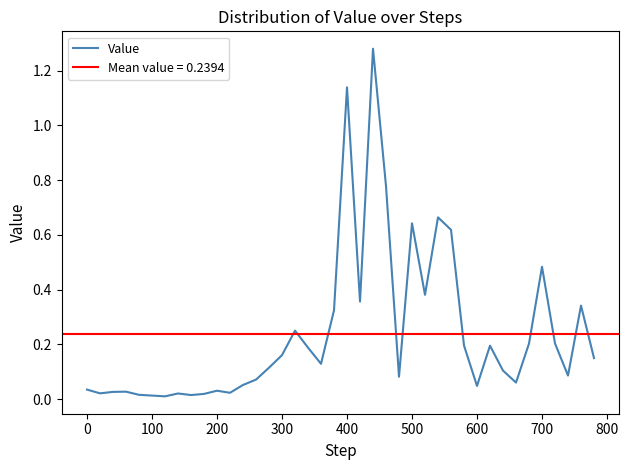

Is this an area chart (filled region under the line)?

No